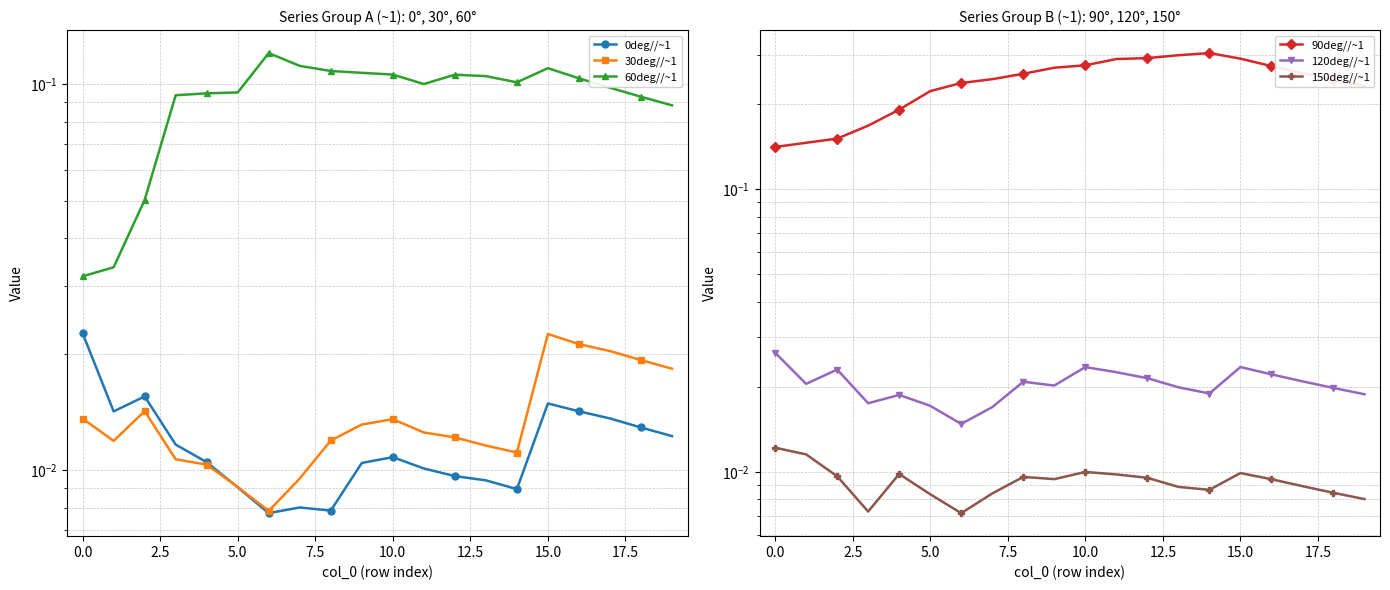

In 90deg//~1, how many points are higher than both neighbors (excluding endpoints)?

1